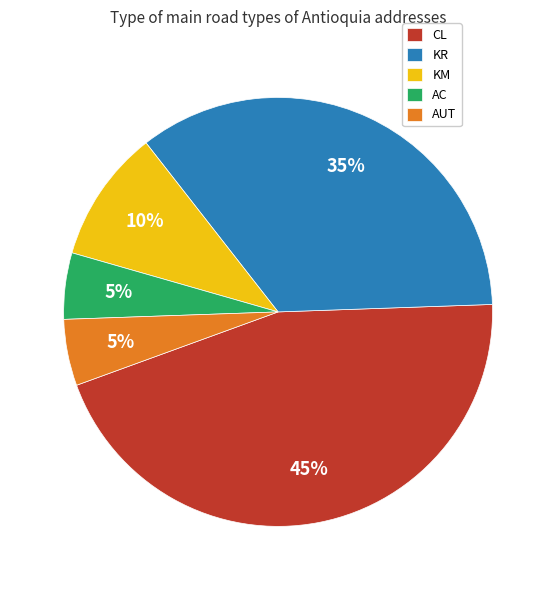

Which category has the biggest portion of the pie?

CL